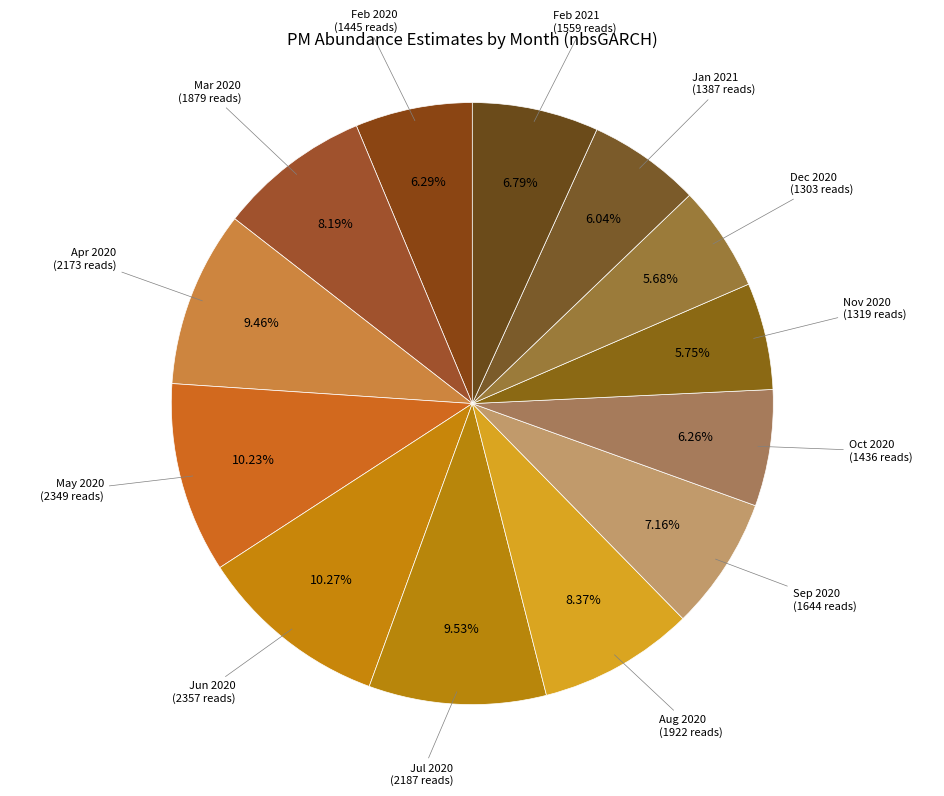

Between Feb 2020 and Mar 2020, which is larger?

Mar 2020